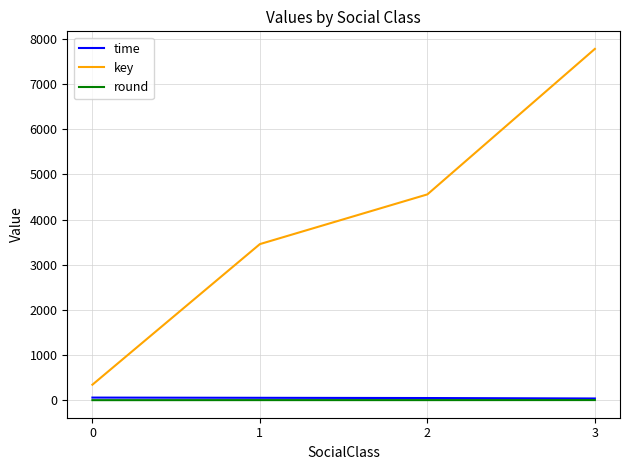

Is it true that key equals 11395 at 3?

False